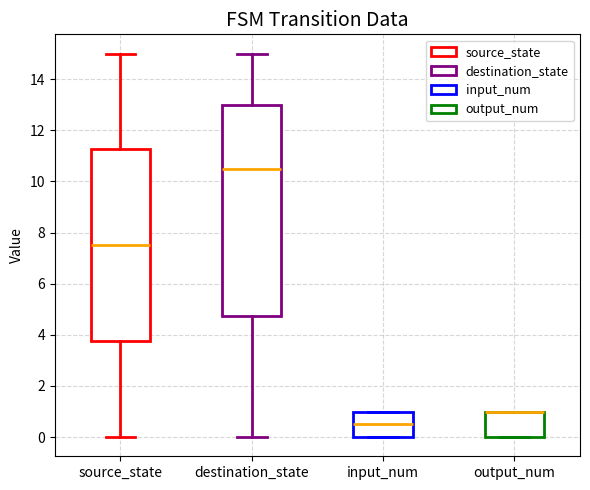

Where is the upper edge of the box for output_num on the y-axis? The values are not printed on the chart, so give them approximately, as read against the axis.

1.0